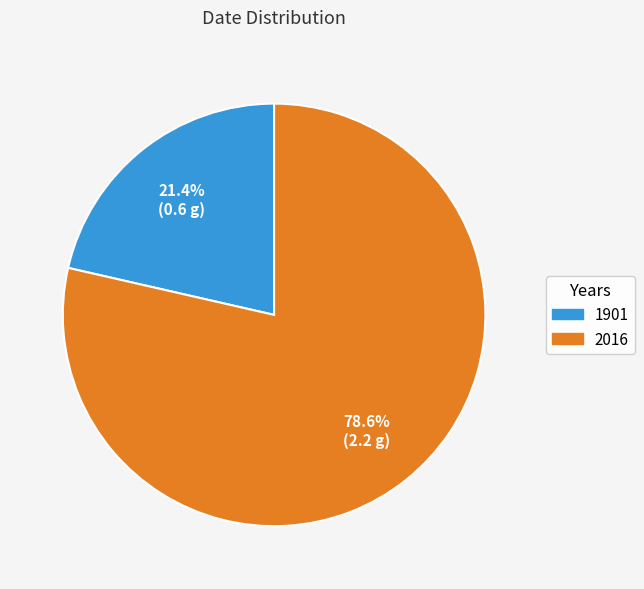

Count the number of slices in the pie.

2